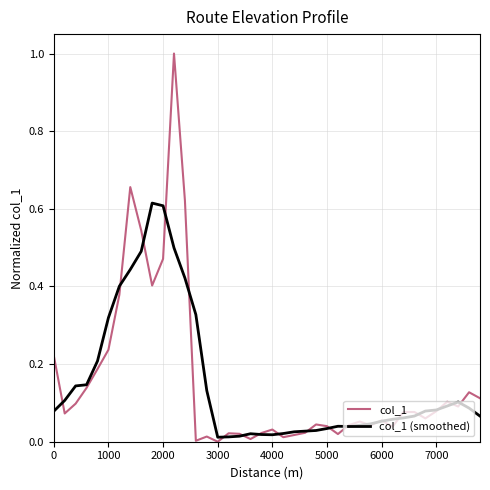

True or false: col_1 has more than 2 interior local peaks.

True